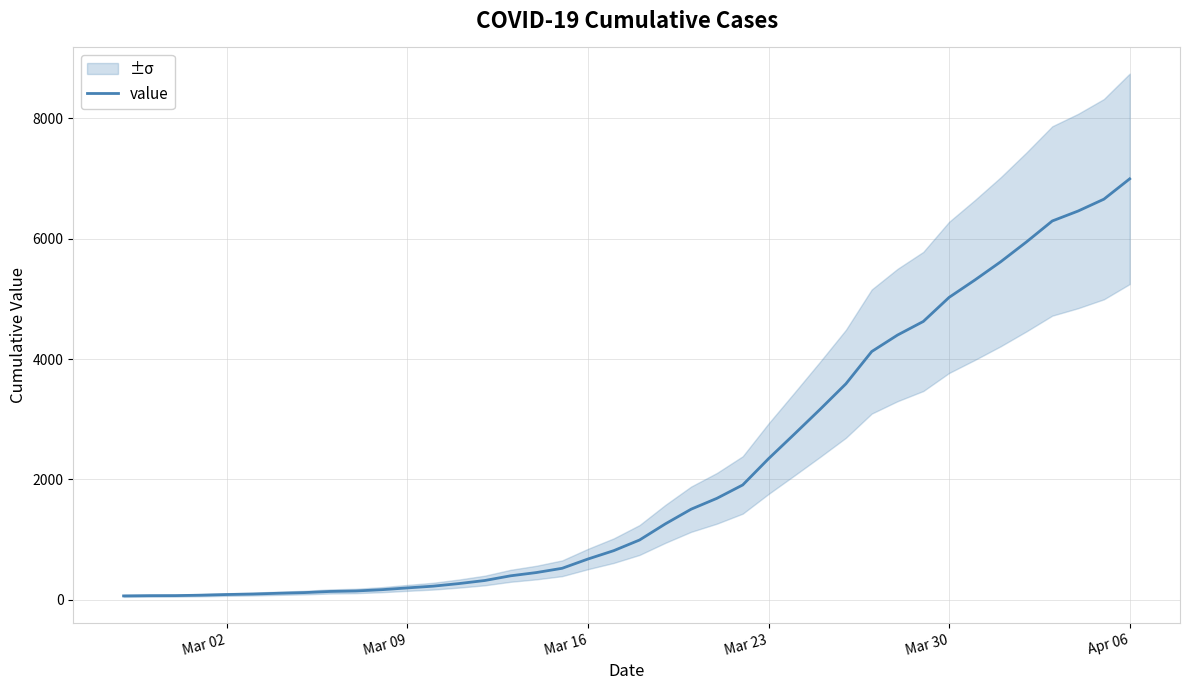

Does the chart display data point markers on the line(s)?

No